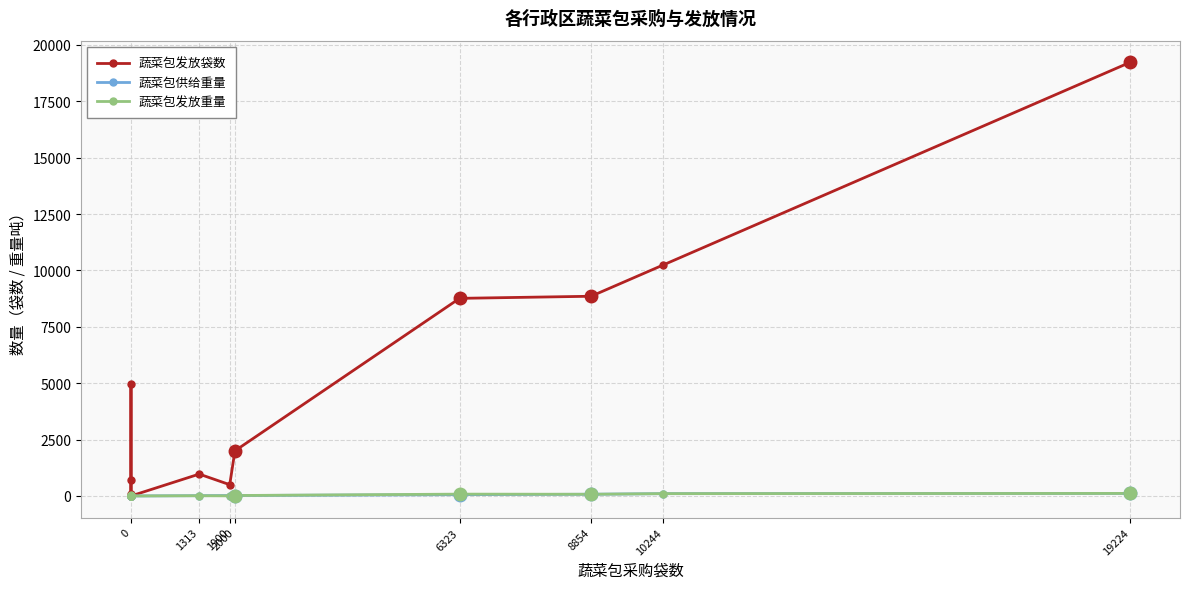

Reading right to left, what are all the values shown in this chart?

蔬菜包发放袋数: 19224.0	10244.0	8854.0	8761.0	2000.0	500.0	970.0	0.0	85.0	700.0	4960.0	0.0
蔬菜包供给重量: 113.4	102.4	75.6	56.9	20.0	19.0	13.1	0.0	0.0	0.0	0.0	0.0
蔬菜包发放重量: 113.4	102.4	75.6	81.3	20.0	5.0	9.7	0.0	0.7	5.6	39.7	0.0